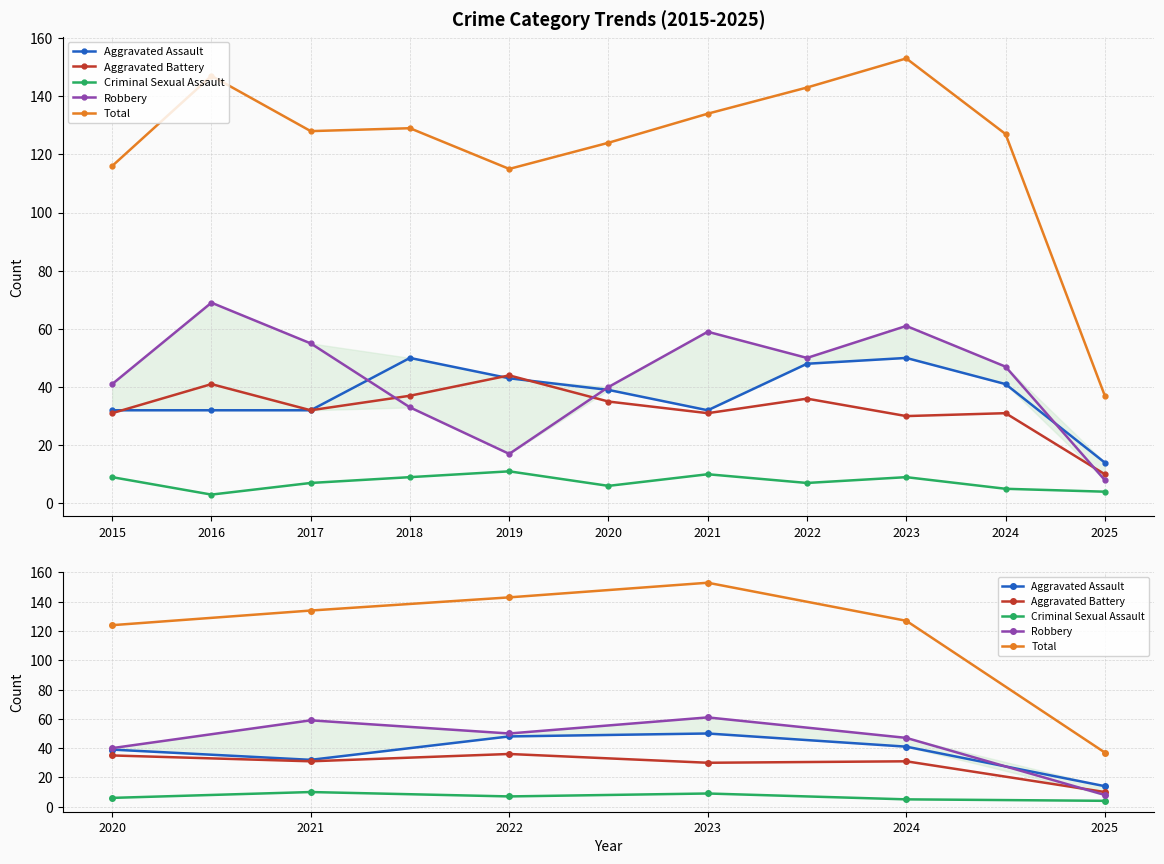

Is the value of Aggravated Assault at 2021 greater than the value of Criminal Sexual Assault at 2023?

Yes